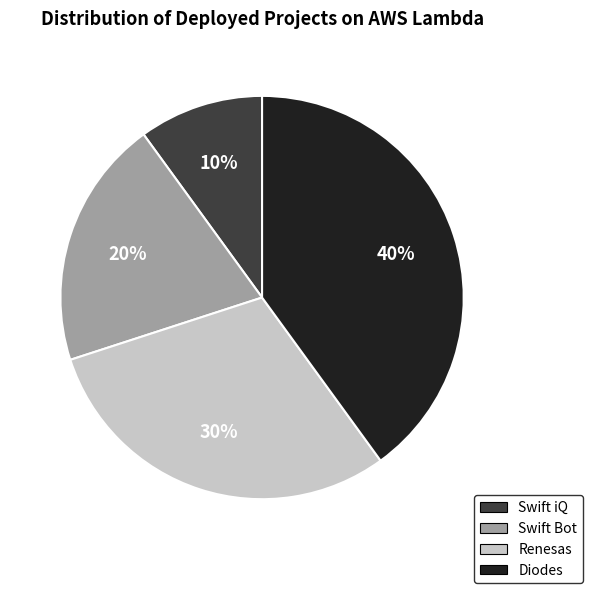

To the nearest percent, what portion does Diodes represent?

40%